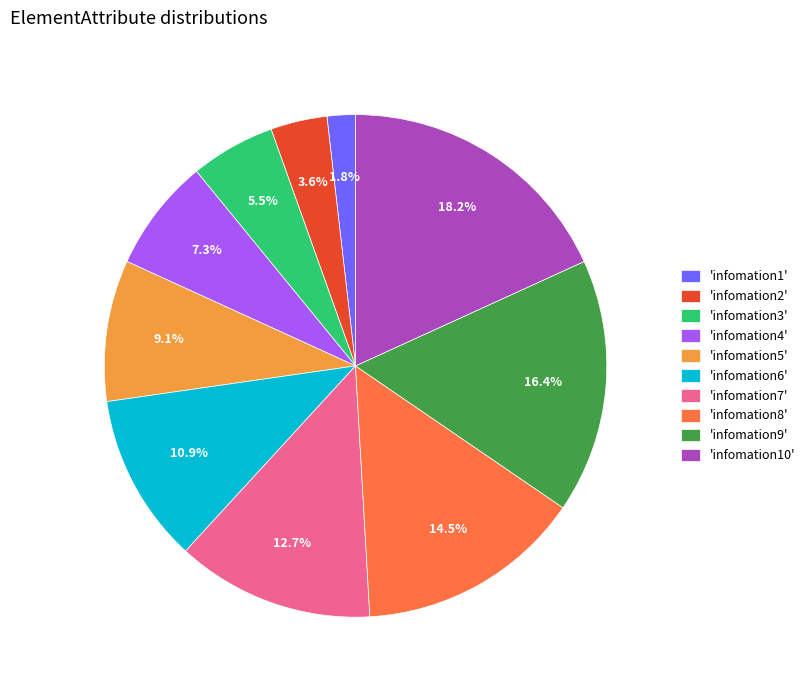

Which category has the biggest portion of the pie?

'infomation10'